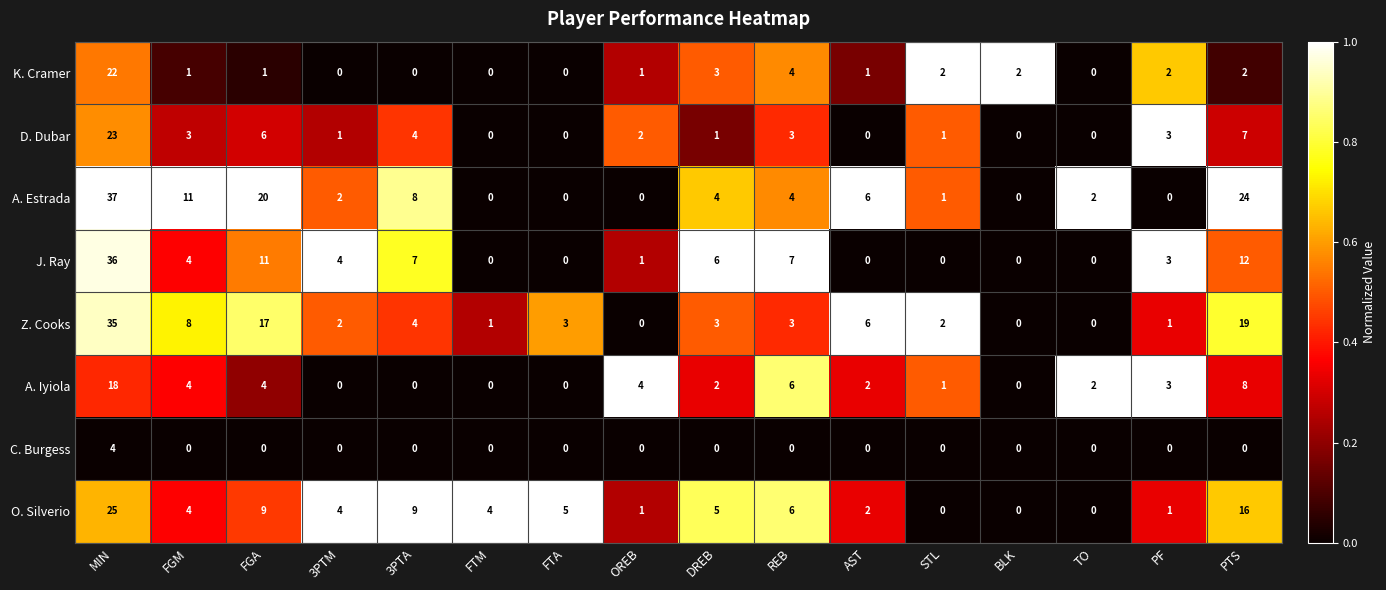

What is the total value across all series at TO?

4